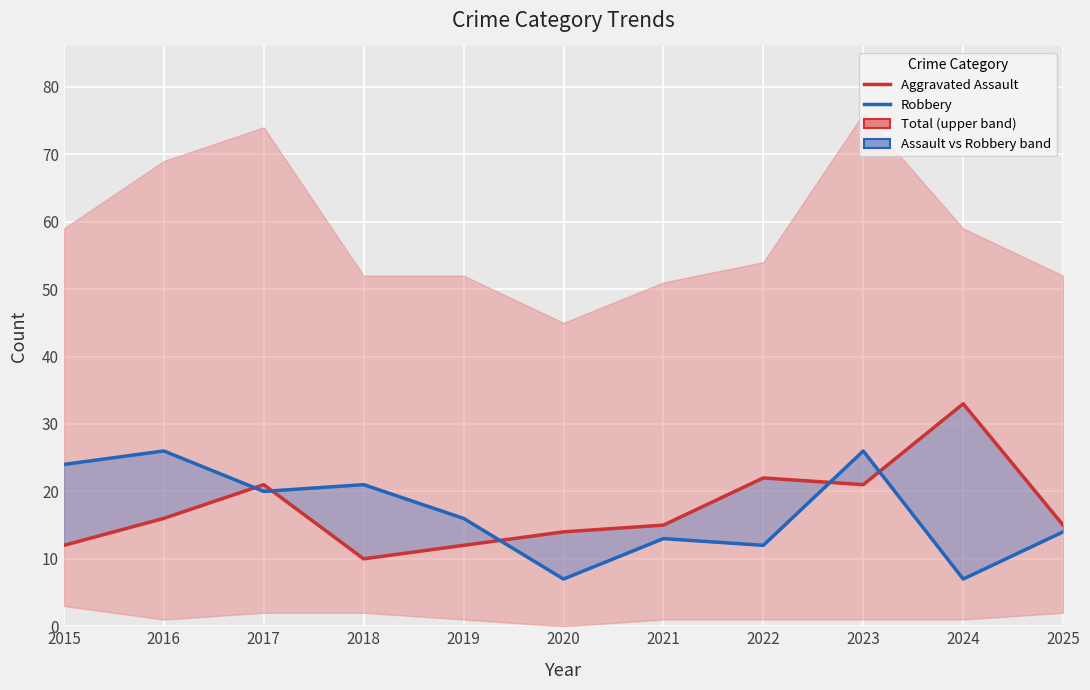

Rank the categories by Aggravated Assault value from lowest to highest.

2018, 2015, 2019, 2020, 2021, 2025, 2016, 2017, 2023, 2022, 2024